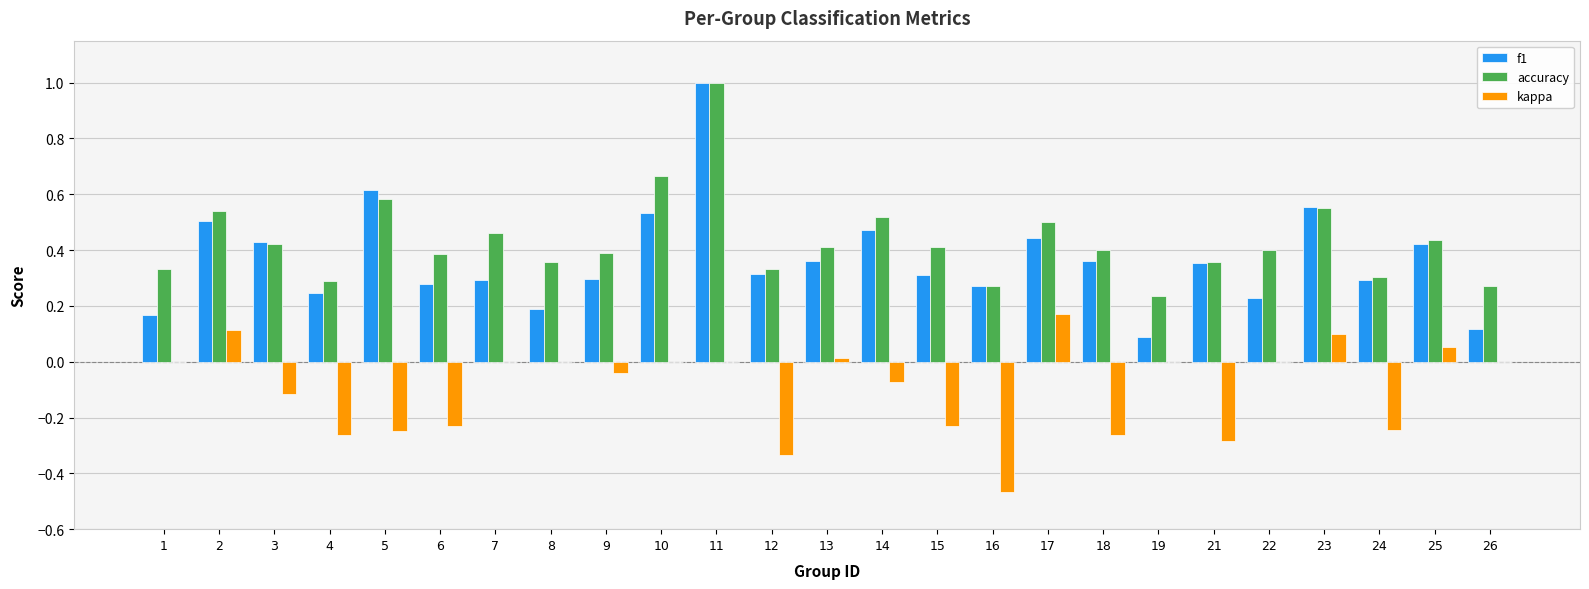

Between 4 and 7, which series saw the biggest shift?

kappa